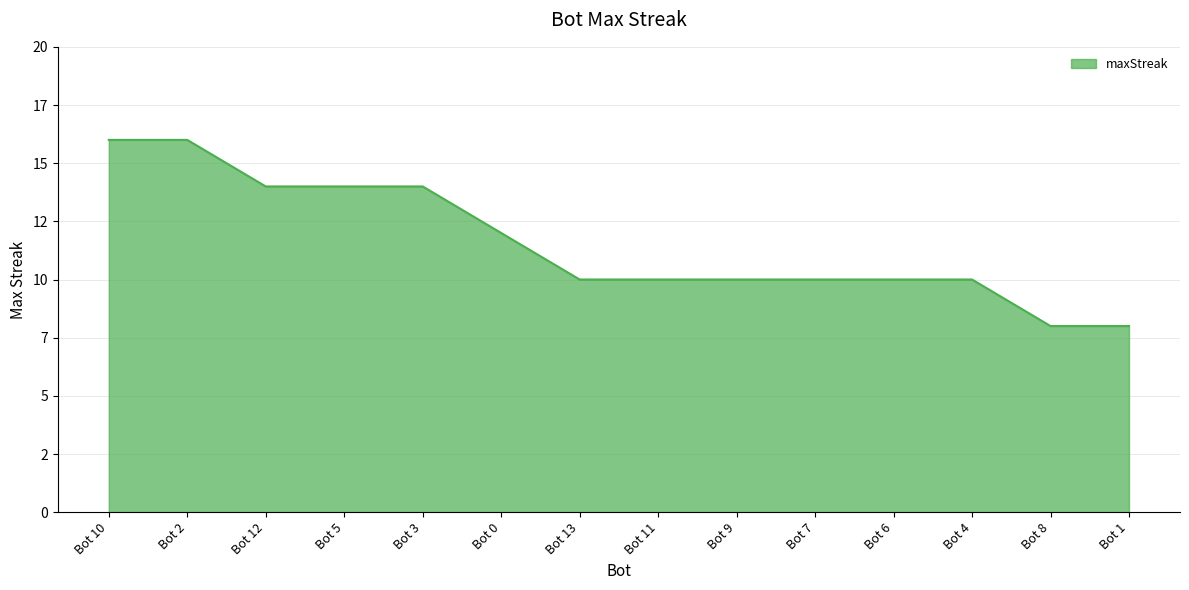

Reading right to left, extract all data points from this chart.

8	8	10	10	10	10	10	10	12	14	14	14	16	16